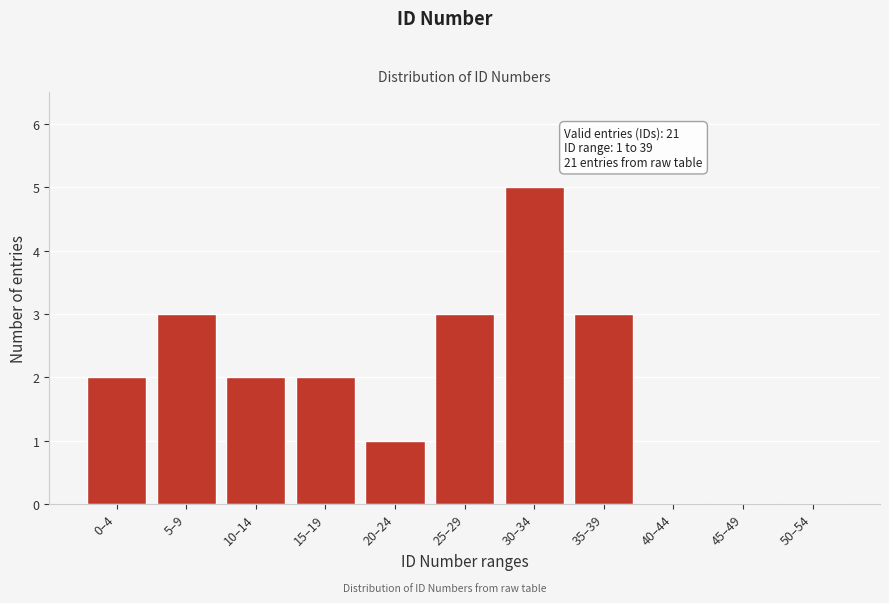

Reading left to right, what are all the values shown in this chart?

0–4=2	5–9=3	10–14=2	15–19=2	20–24=1	25–29=3	30–34=5	35–39=3	40–44=0	45–49=0	50–54=0